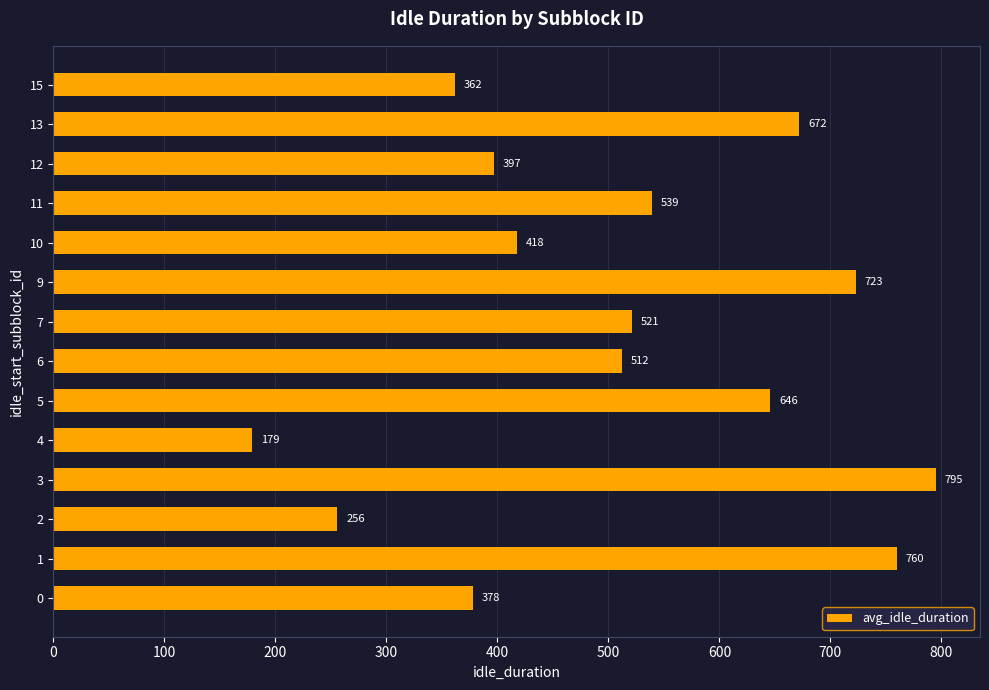

What value does the data have at 9, to the nearest 100?

700